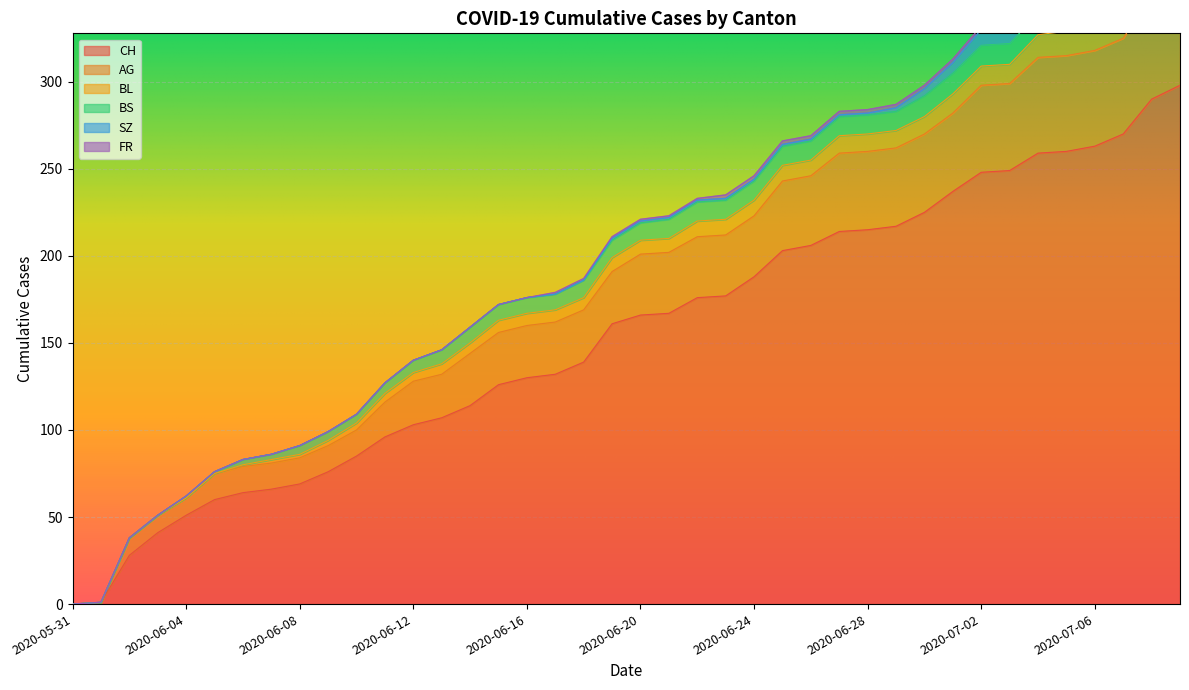

Reading left to right, extract all data points from this chart.

CH: 0	1	28	41	51	60	64	66	69	76	85	96	103	107	114	126	130	132	139	161	166	167	176	177	188	203	206	214	215	217	225	237	248	249	259	260	263	270	290	298
AG: 0	0	10	10	10	15	15	15	15	15	15	20	25	25	30	30	30	30	30	30	35	35	35	35	35	40	40	45	45	45	45	45	50	50	55	55	55	55	60	65
BL: 0	0	0	0	0	0	1	2	2	3	4	5	5	6	6	7	7	7	7	8	8	8	9	9	9	9	9	10	10	10	10	11	11	11	13	14	16	18	19	20
BS: 0	0	0	0	1	1	3	3	5	5	5	6	7	8	9	9	9	9	10	10	10	11	11	11	11	11	11	11	11	11	12	12	12	12	12	12	12	12	12	12
SZ: 0	0	0	0	0	0	0	0	0	0	0	0	0	0	0	0	0	0	0	1	1	1	1	1	1	1	1	1	1	2	4	6	9	9	9	9	9	9	17	17
FR: 0	0	0	0	0	0	0	0	0	0	0	0	0	0	0	0	0	1	1	1	1	1	1	2	2	2	2	2	2	2	2	2	2	2	2	2	2	2	2	2